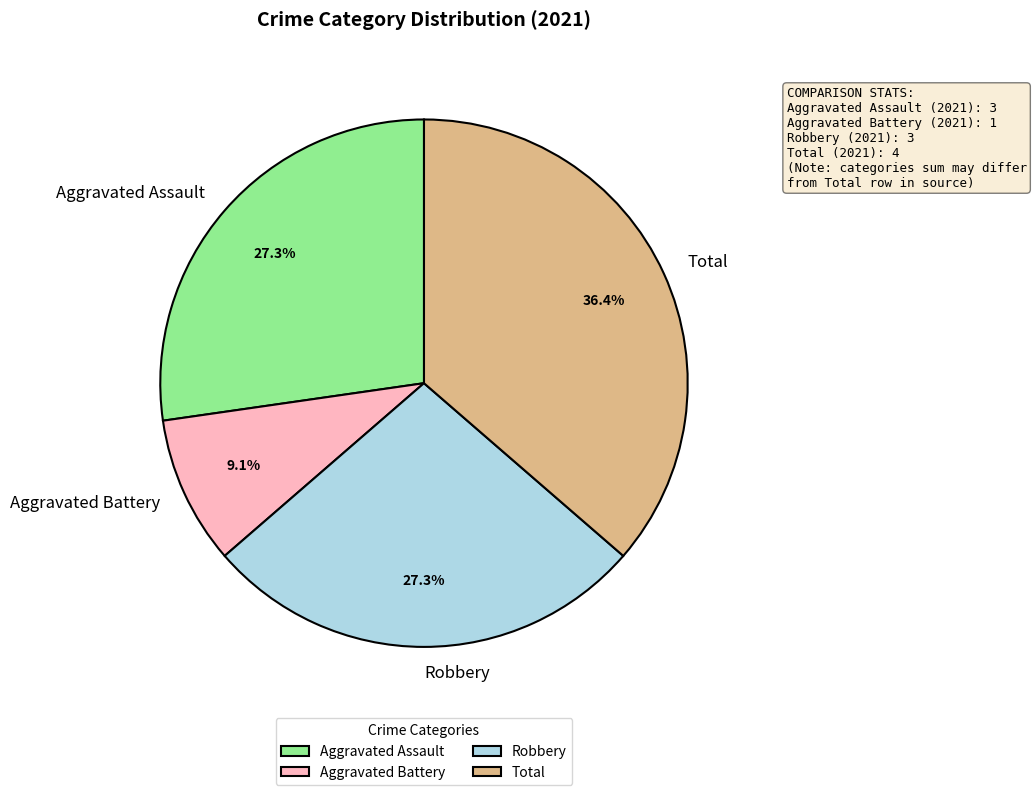

The Total slice represents 25% of the pie. True or false?

False